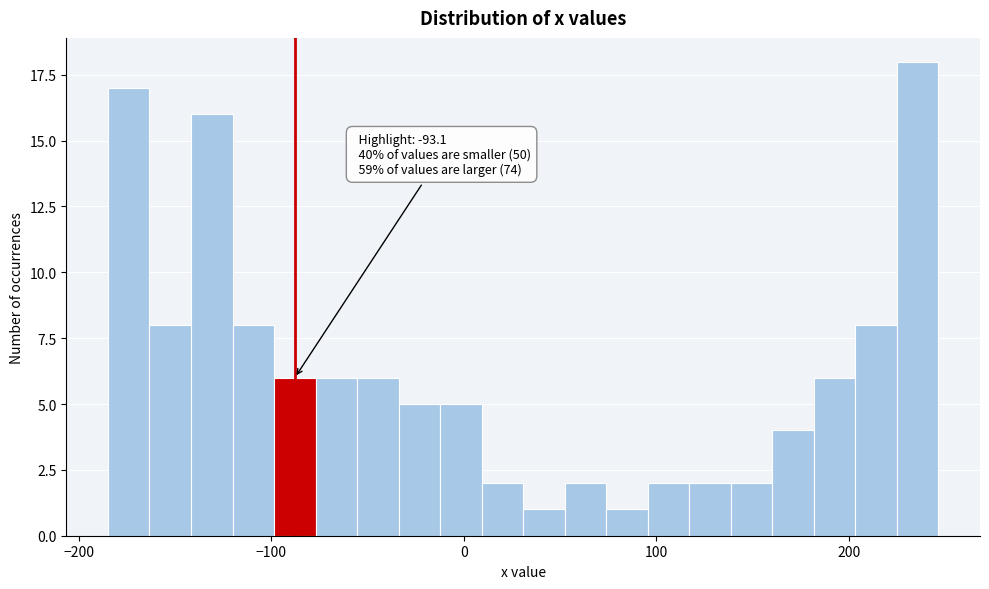

Read against the x-axis, roughly where is the centre of the tallest bar?

240